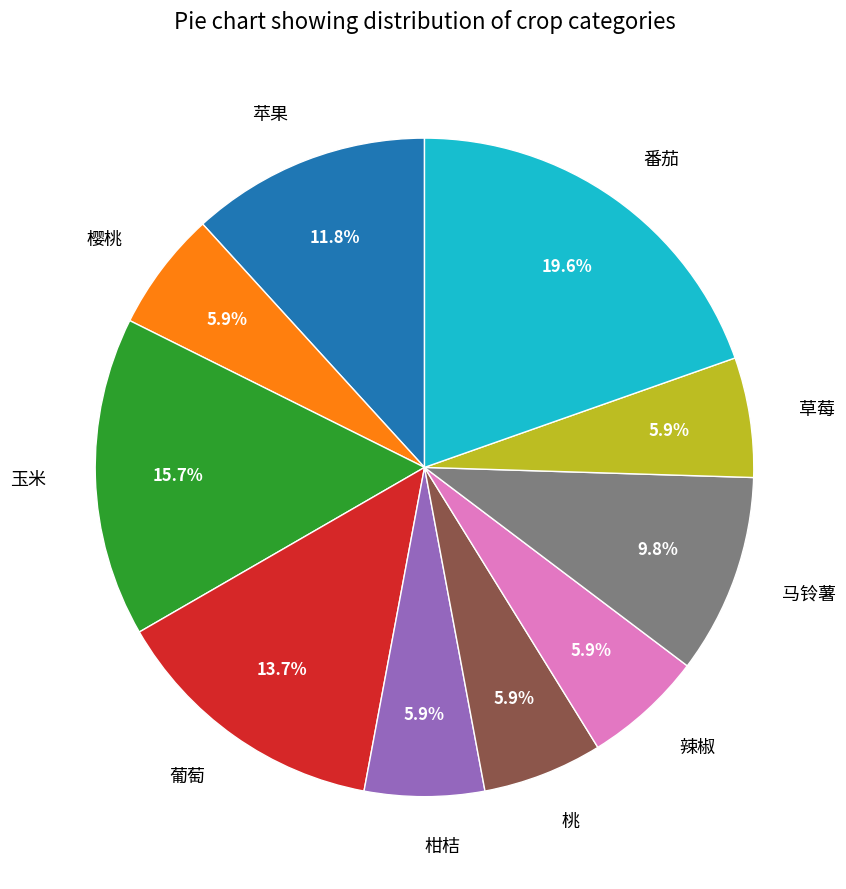

To the nearest percent, what is the difference between the 玉米 and 草莓 slice percentages?

10%